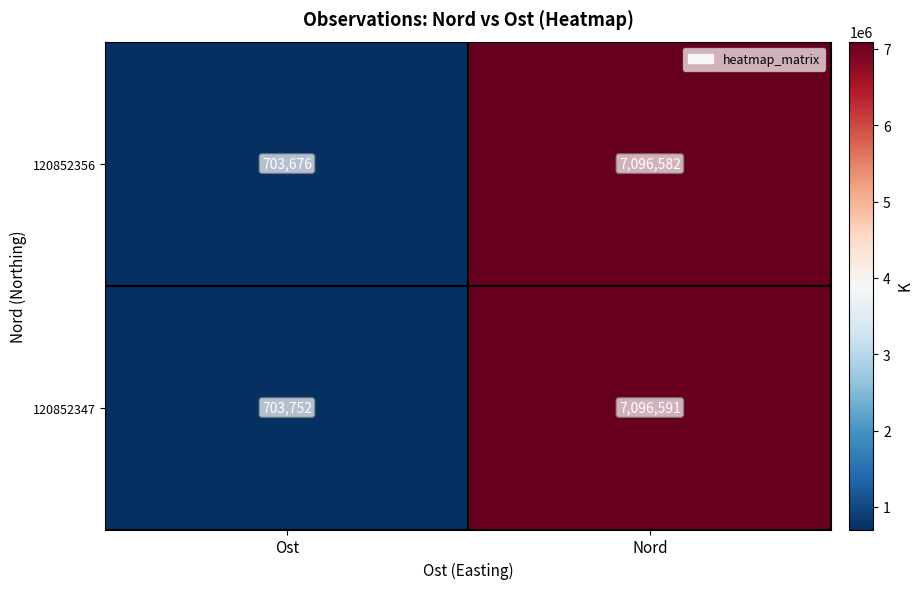

What is the sum of all 120852347 values?

7800343